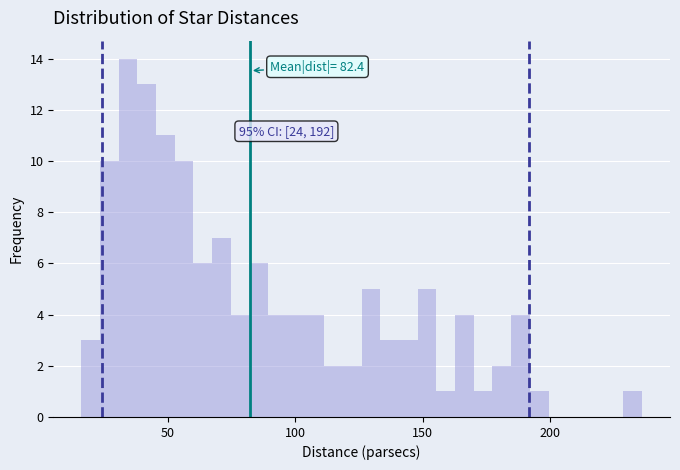

Around what value on the x-axis is the tallest bar? Give the approximate position of its centre, as read against the axis.

35